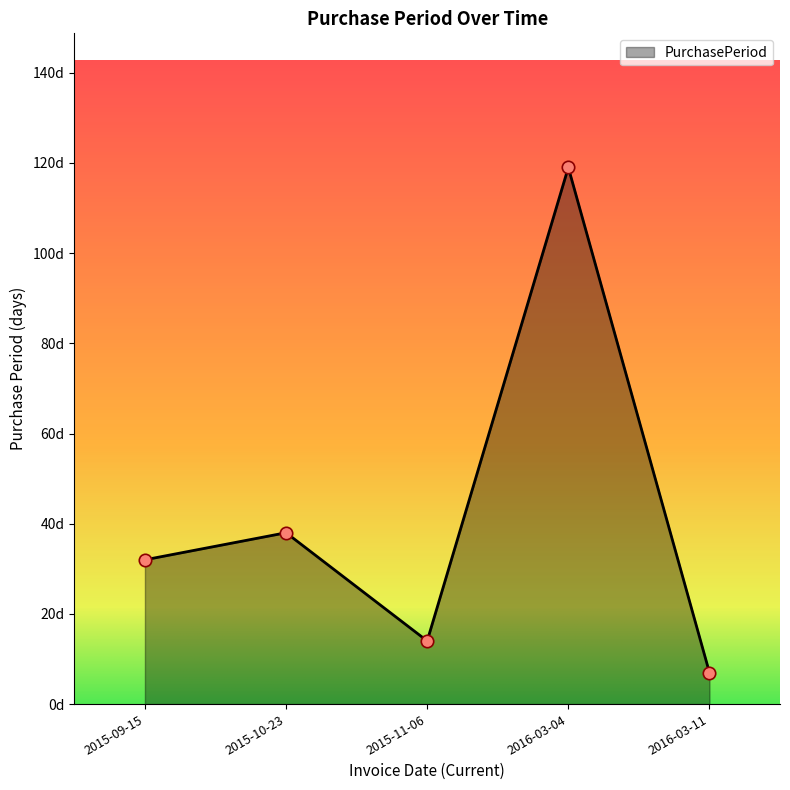

Which has a higher value, 2015-10-23 or 2015-09-15?

2015-10-23